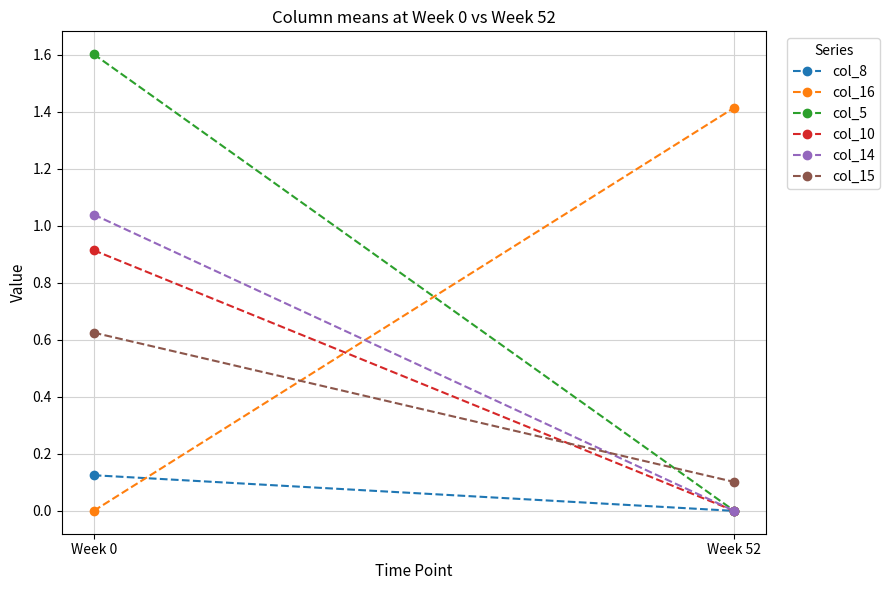

What is the value of the col_15 point at the 2nd from the left?

0.1